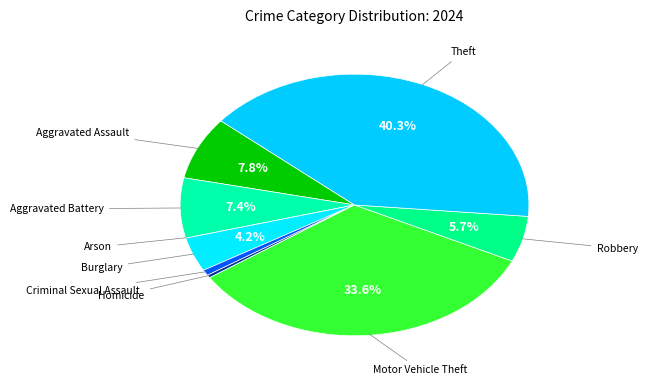

To the nearest percent, what is the combined percentage of Aggravated Battery and Motor Vehicle Theft?

41%